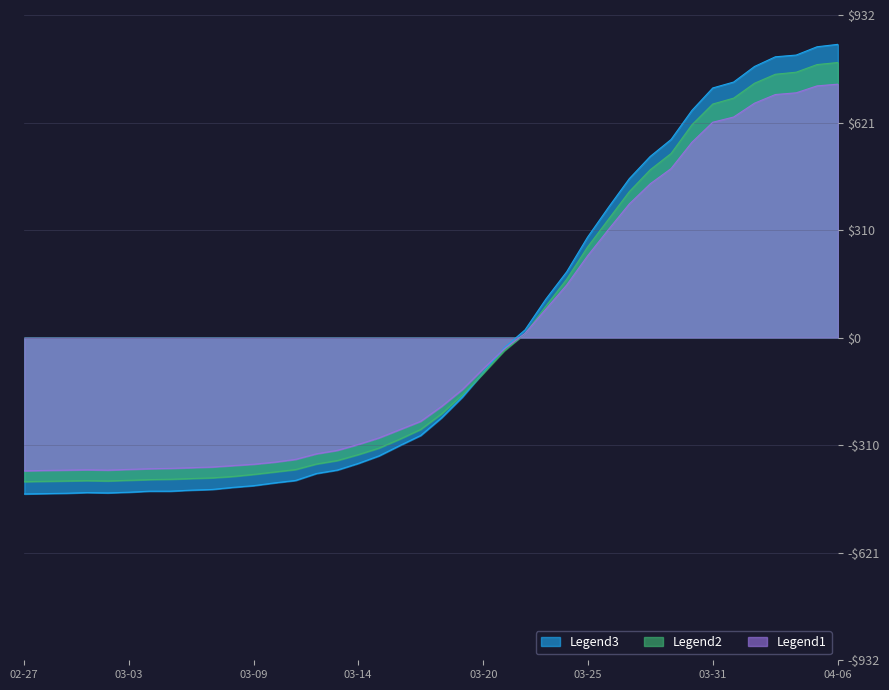

How many series are shown in this chart?

3